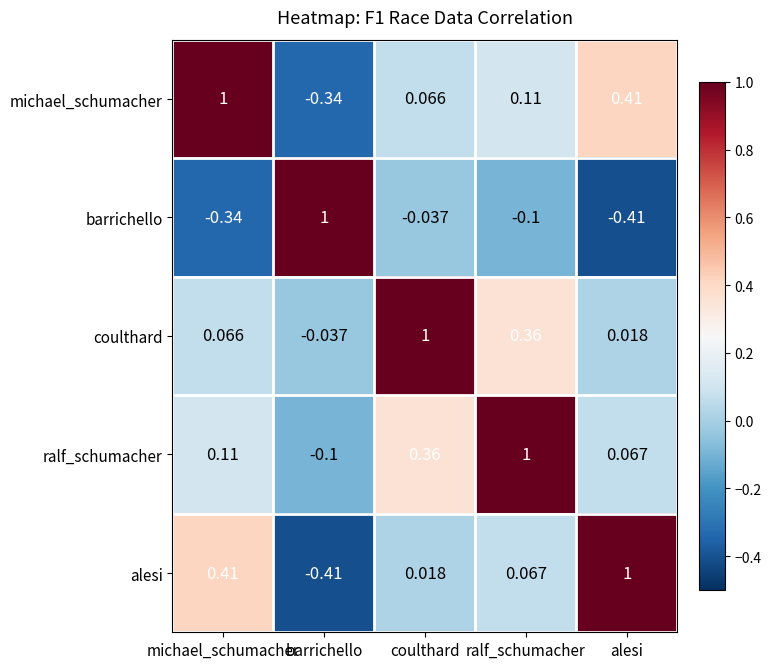

Where is coulthard nearest to the value 0?

alesi